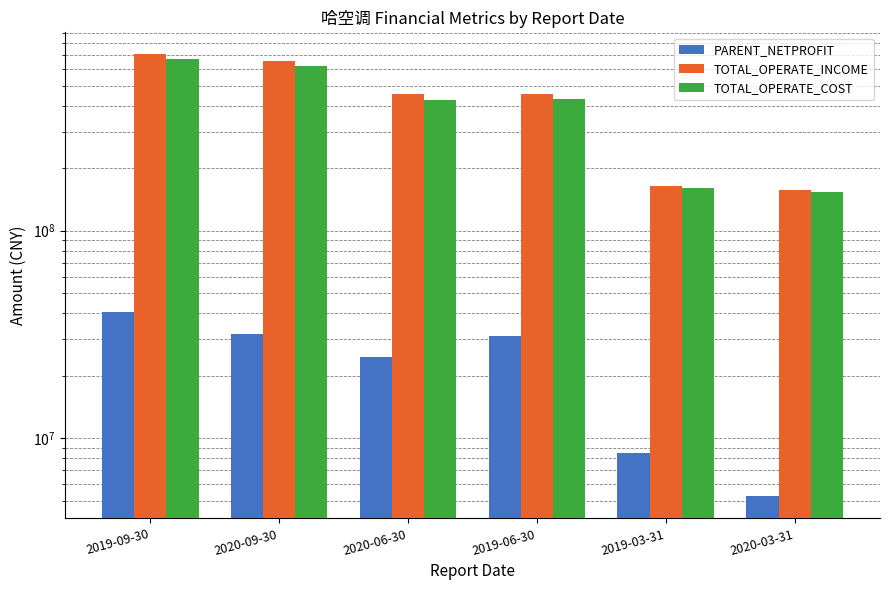

What is the total value across all series at 2020-03-31?

315475000.7